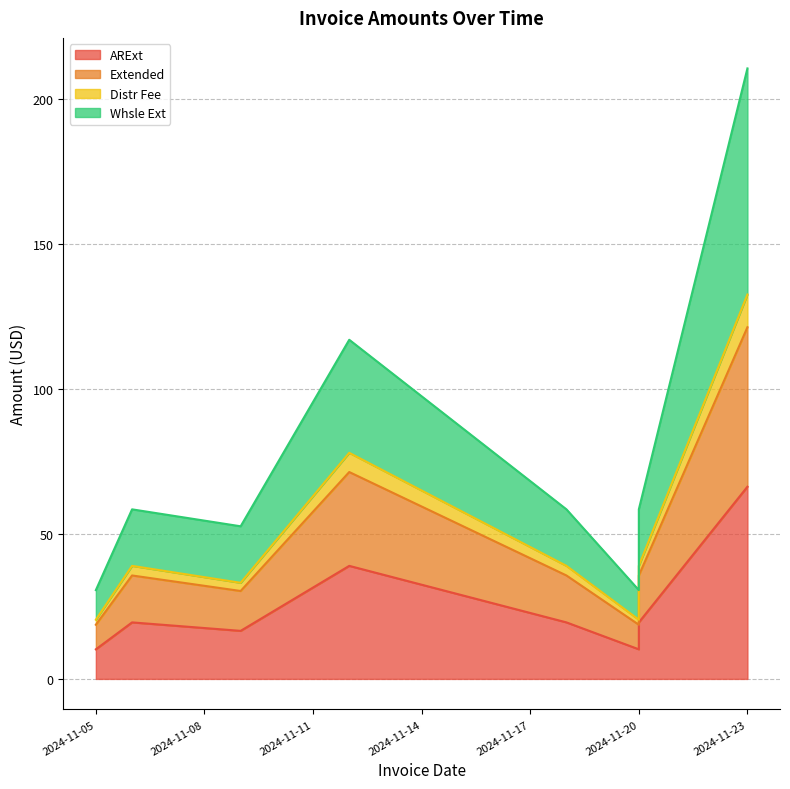

At how many categories does at least one series exceed 111?

2